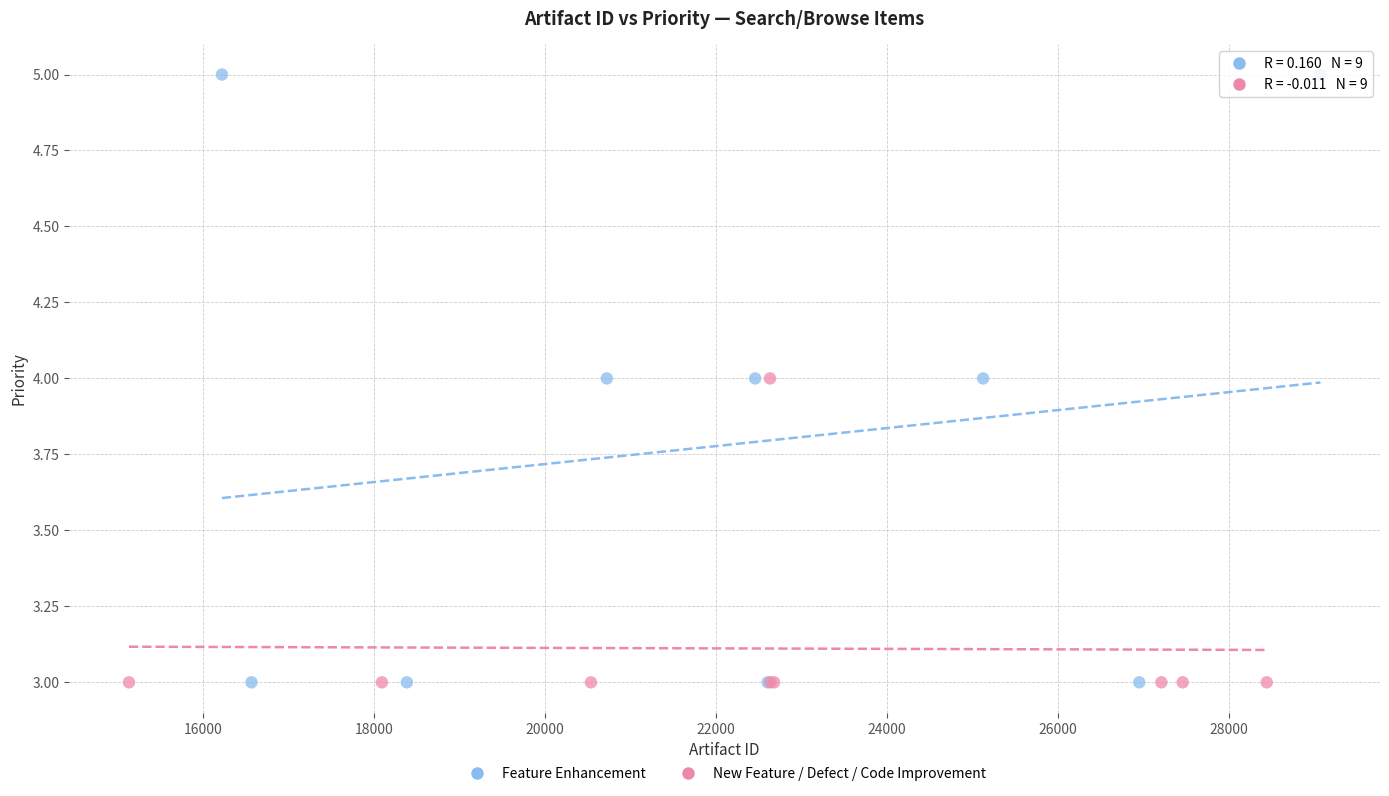

Which series has the largest Y range (max minus min)?

Feature Enhancement